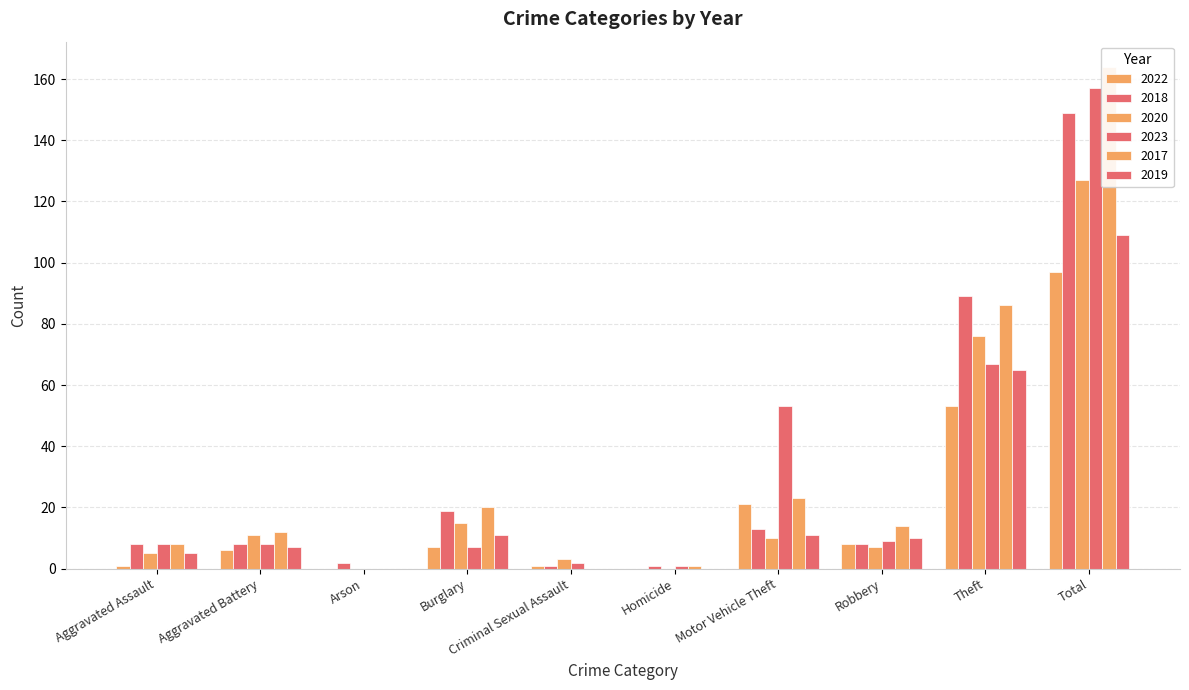

At which label is 2022 closest to 48?

Theft